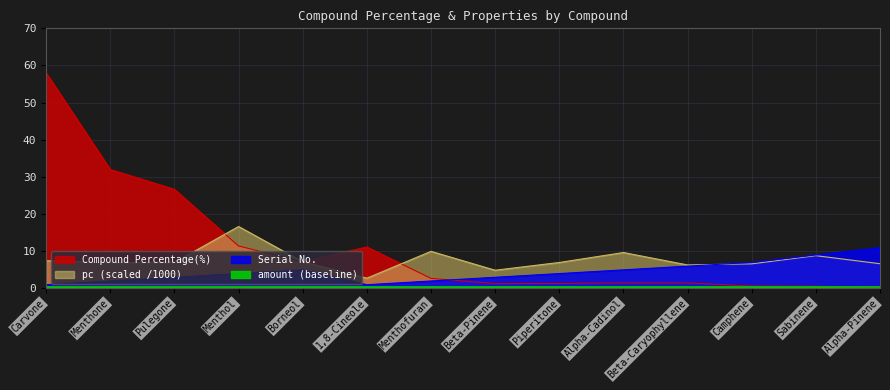

What is the highest value of the Serial No. series?

11.0